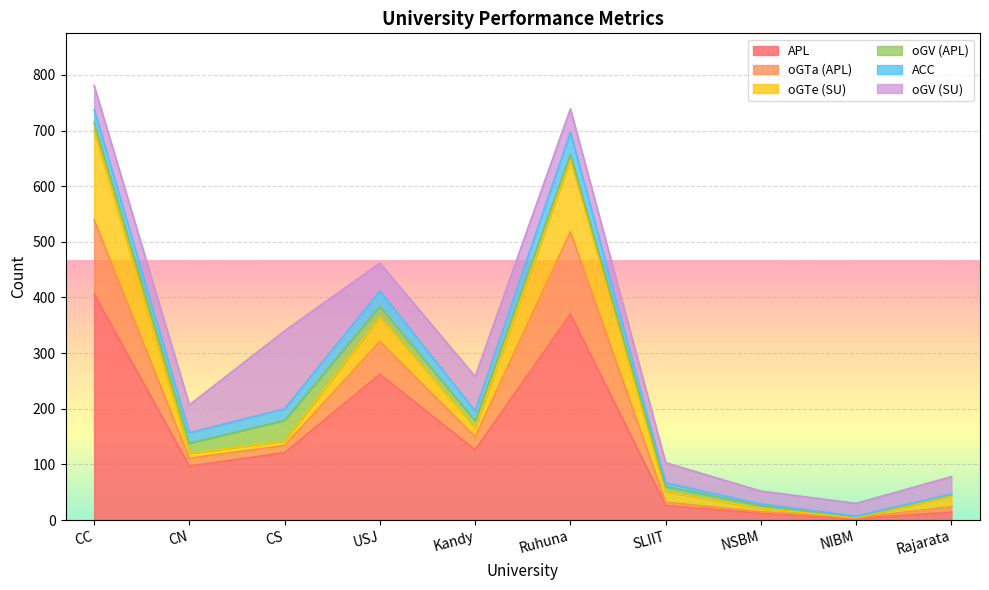

What position from the left is Ruhuna?

6